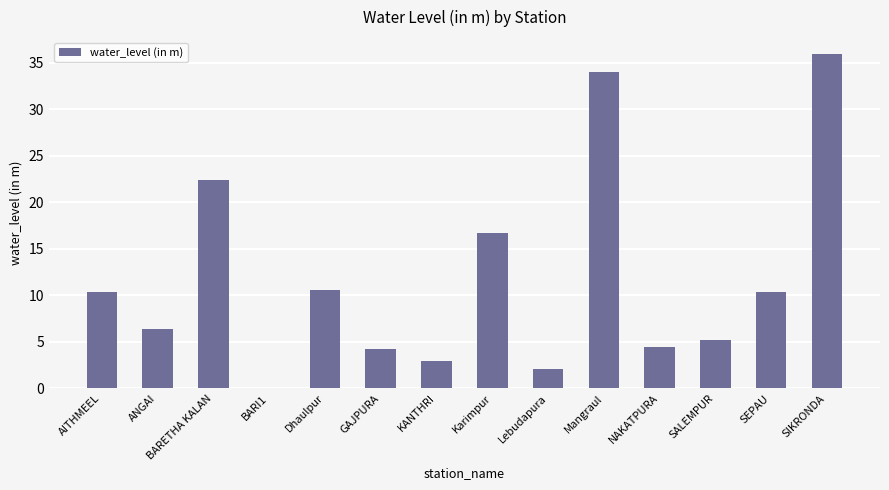

What is the sum of all values?

165.6